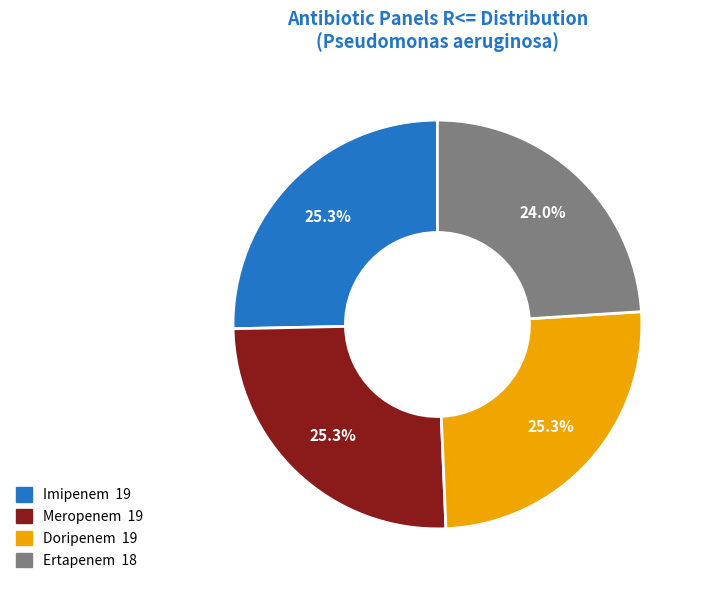

Which slice is the smallest?

Ertapenem